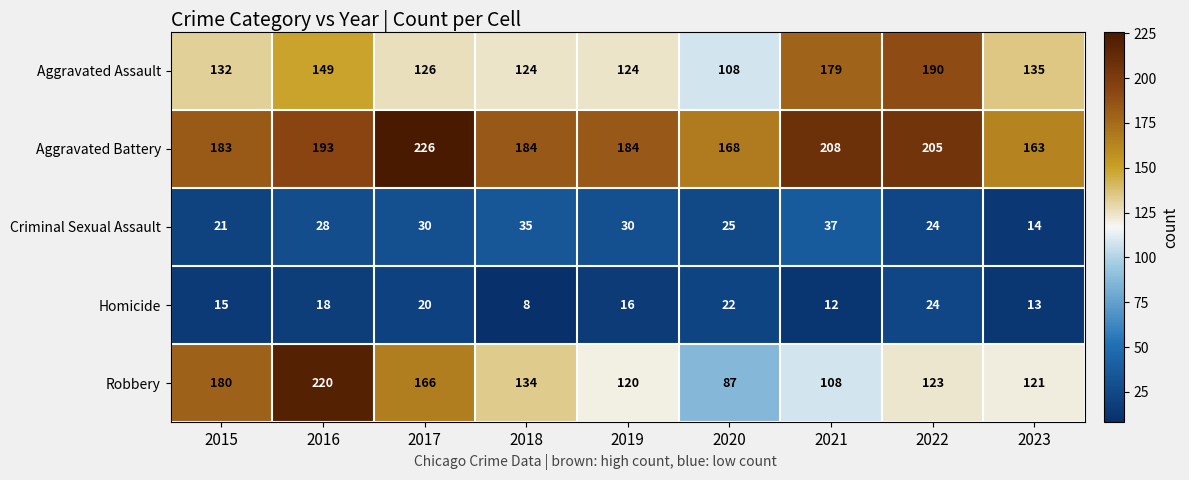

The value of Criminal Sexual Assault at 2018 is 48. True or false?

False